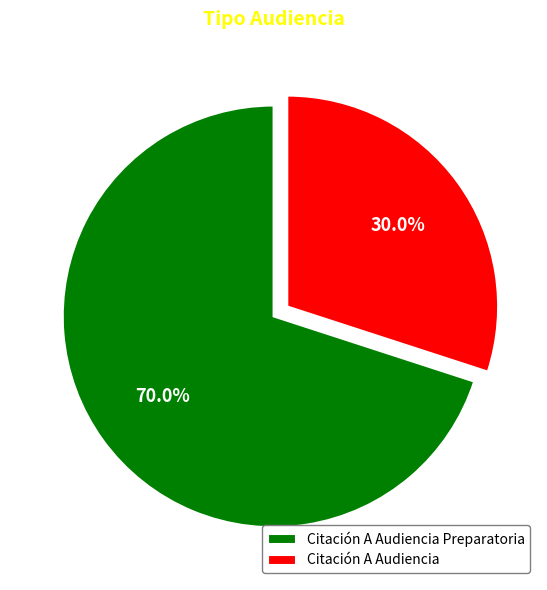

To the nearest percent, what portion does Citación A Audiencia represent?

30%